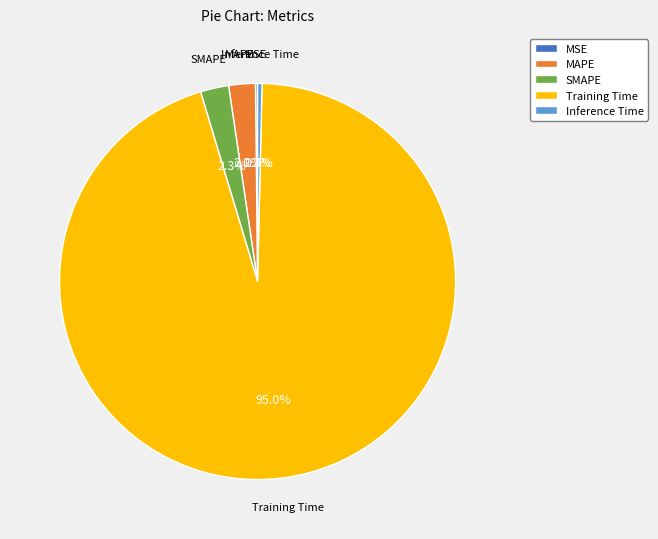

What is the largest slice in the pie chart?

Training Time